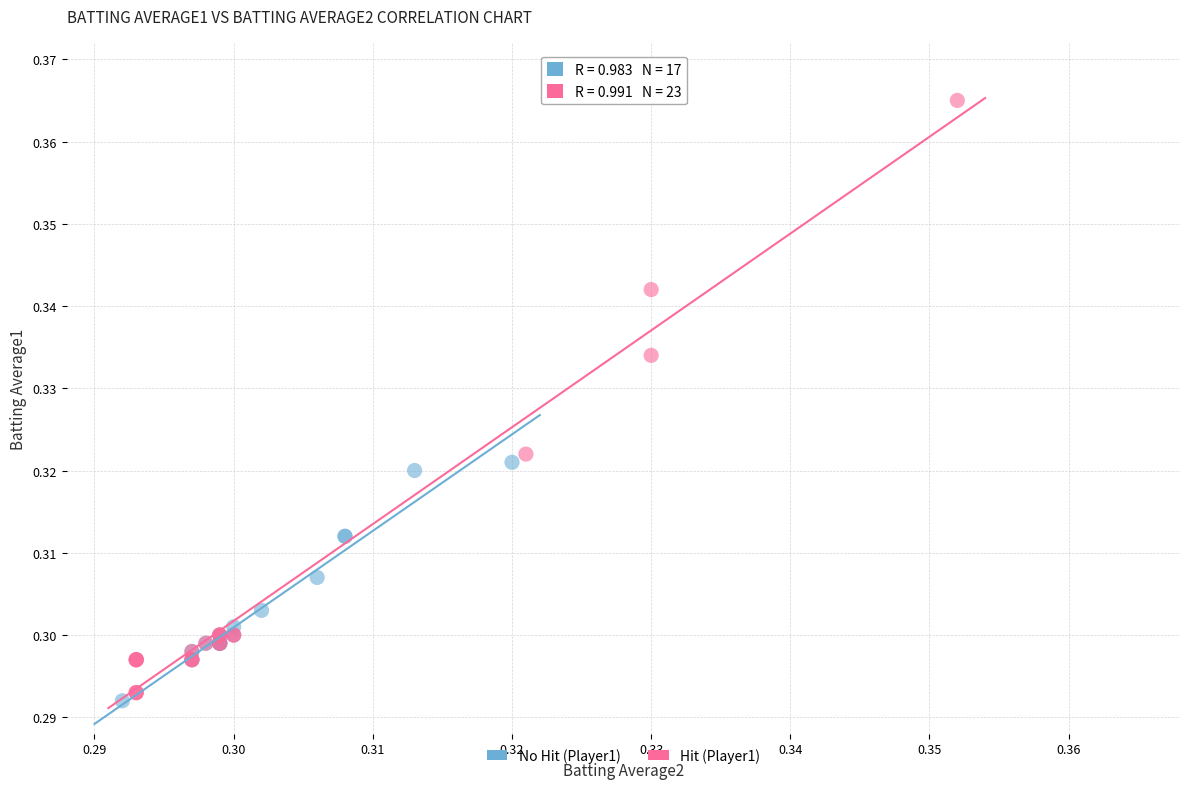

Which series contains the lowest Y value?

No Hit (Player1)